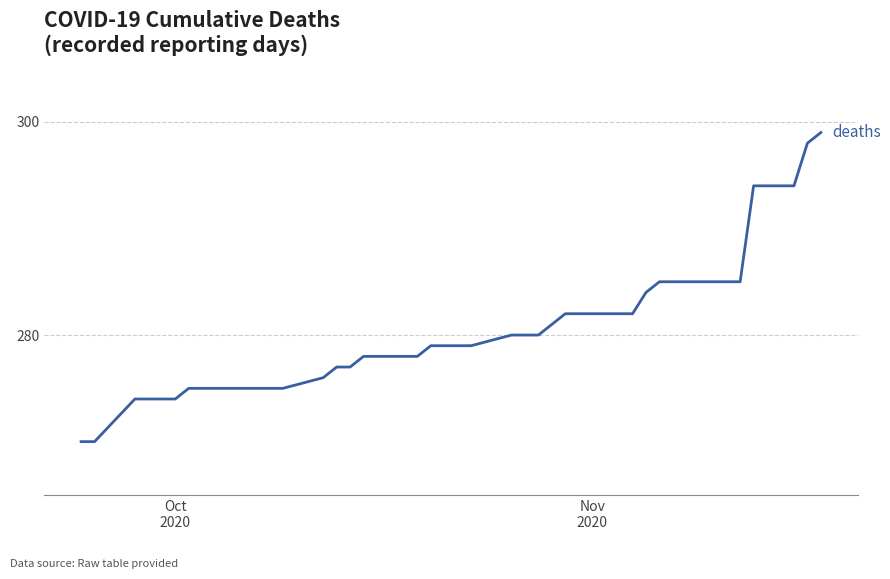

What is the minimum value shown in the chart?

270